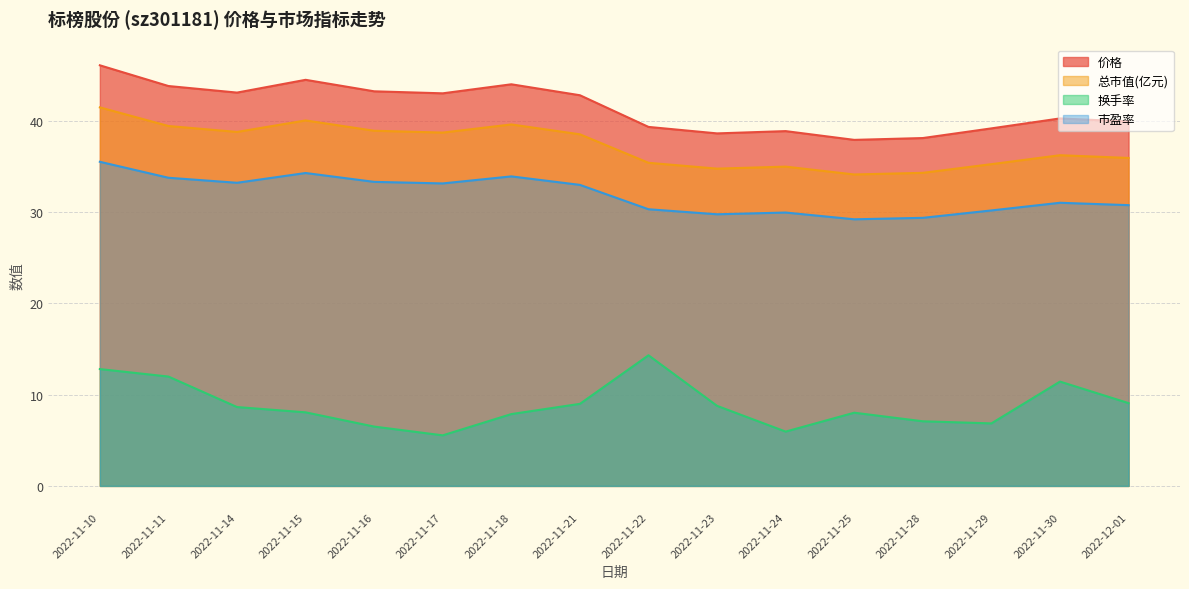

What is the approximate value of 价格 at 2022-11-10?

46.1